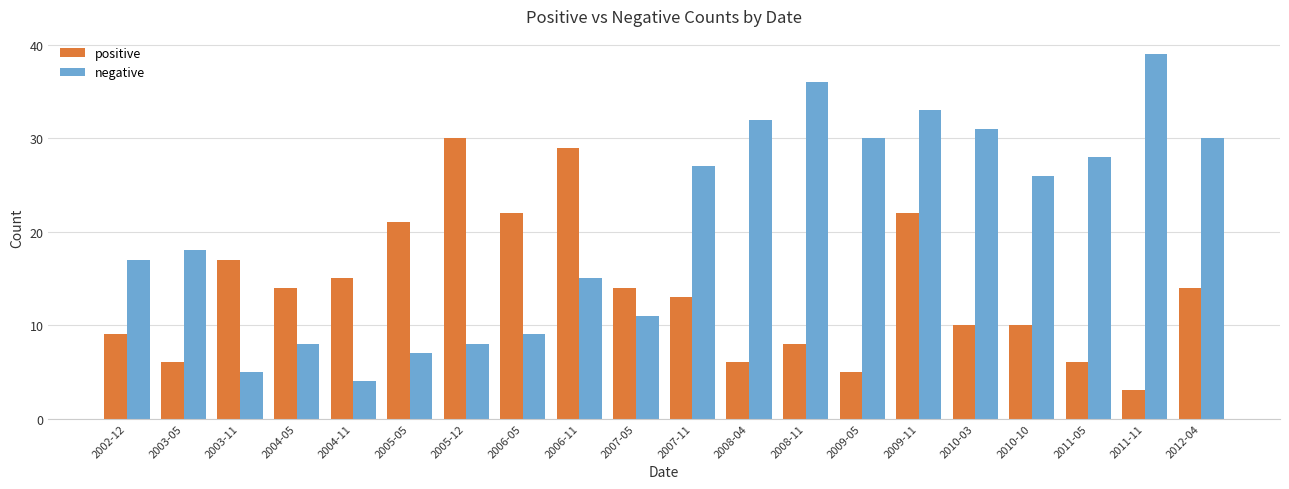

What is the difference between the maximum and second lowest values in the negative series?

34